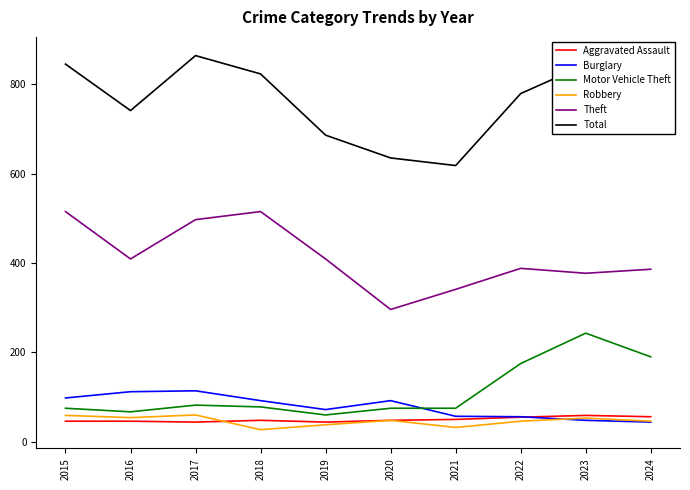

What is the difference between the maximum and minimum values in the Robbery series?

33